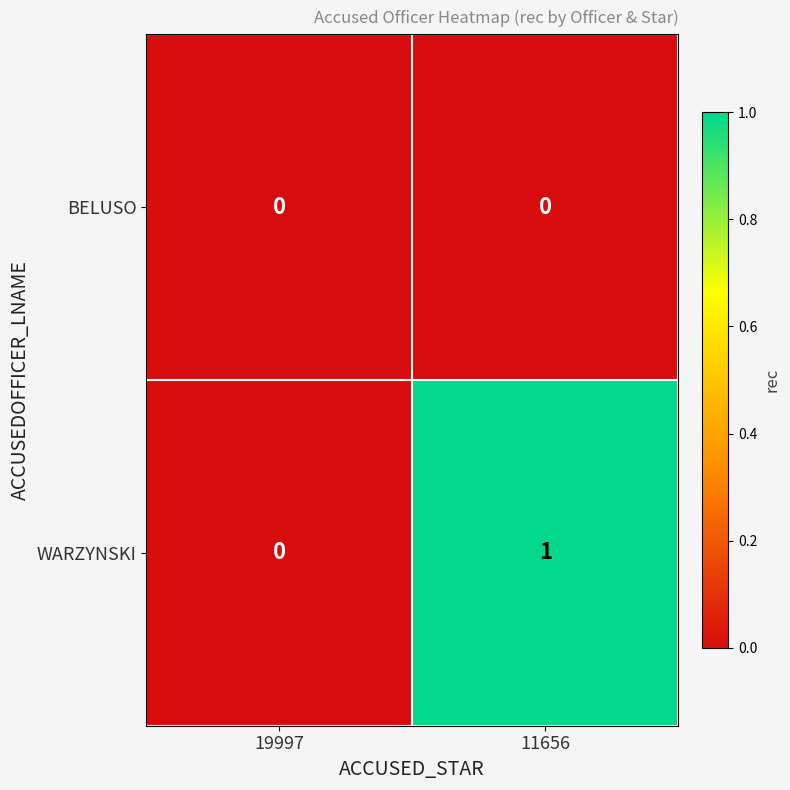

At which category is the sum across all series the highest?

11656